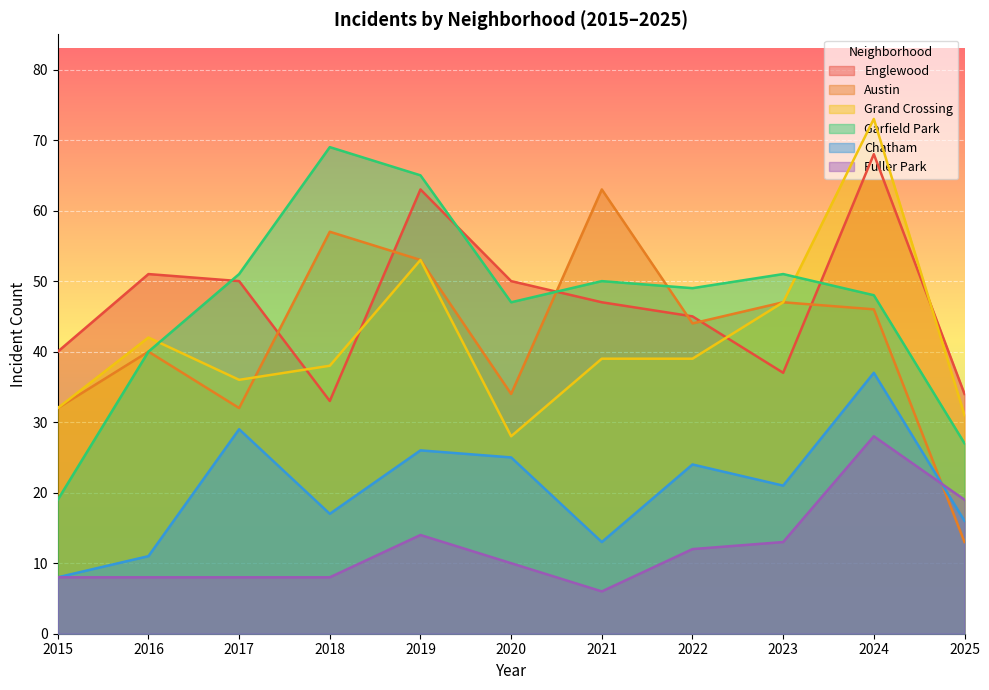

Is the value of Grand Crossing at 2021 greater than the value of Englewood at 2021?

No